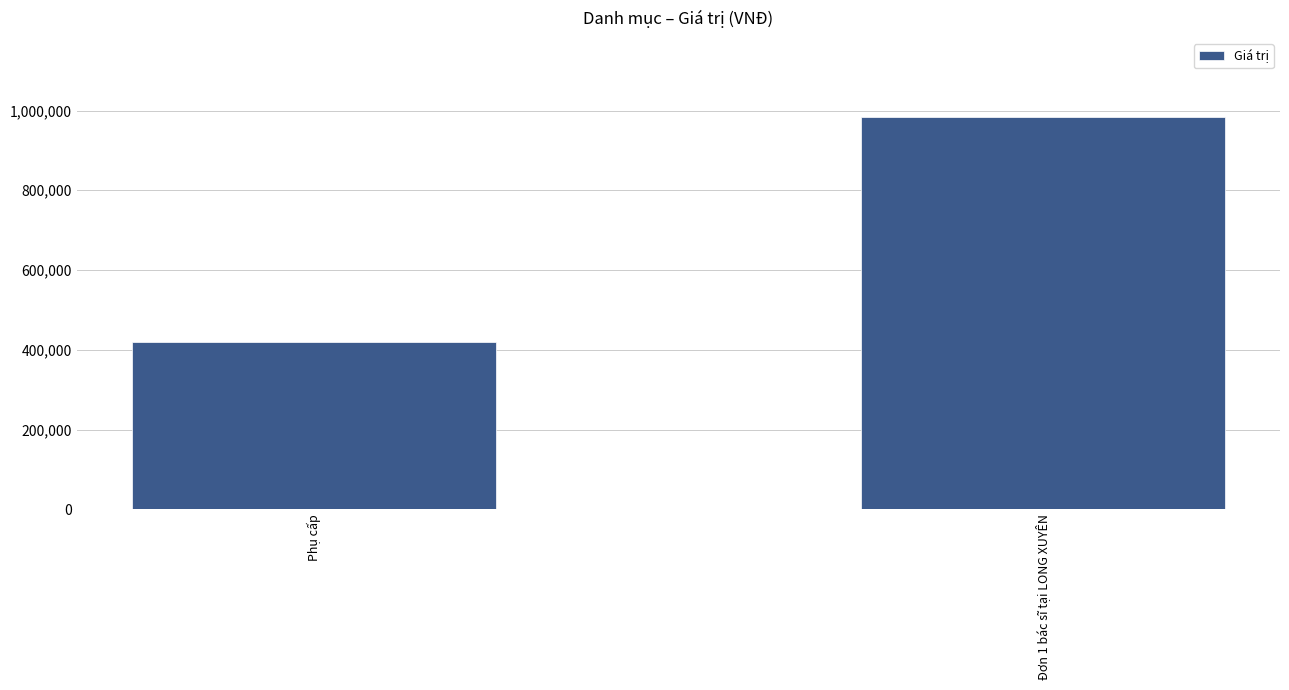

What is the maximum value shown in the chart?

985000